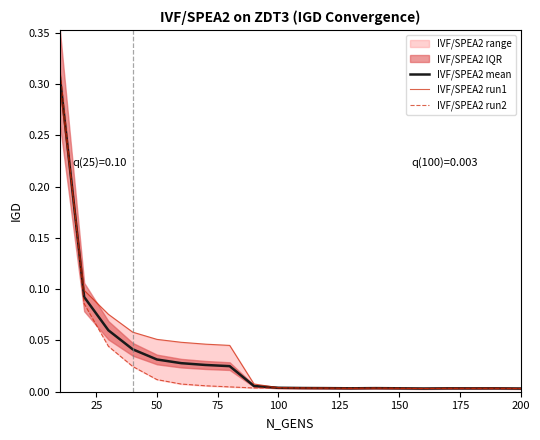

Does the chart have visible grid lines?

No